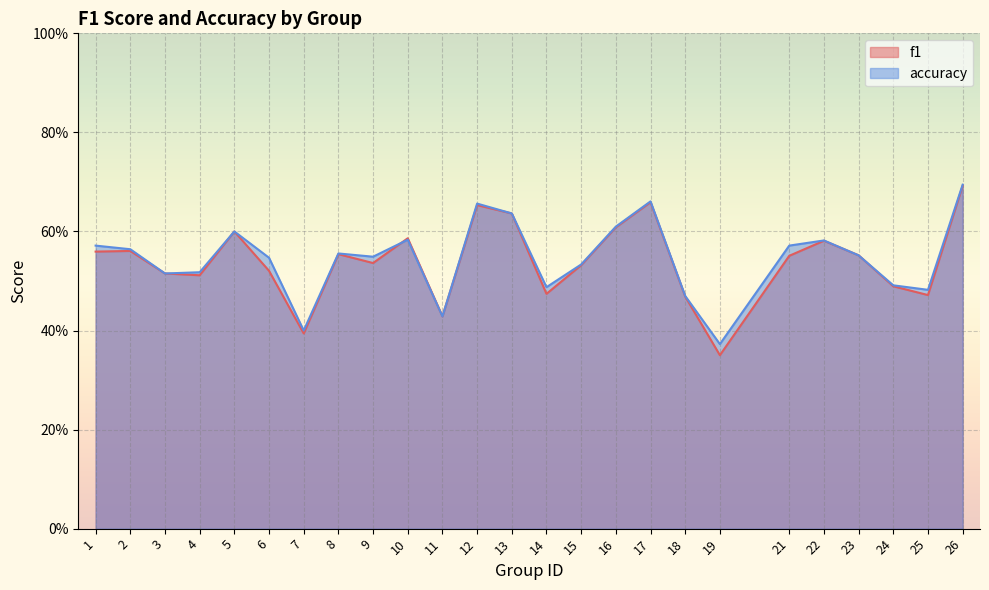

How many accuracy values are between 0 and 1?

25